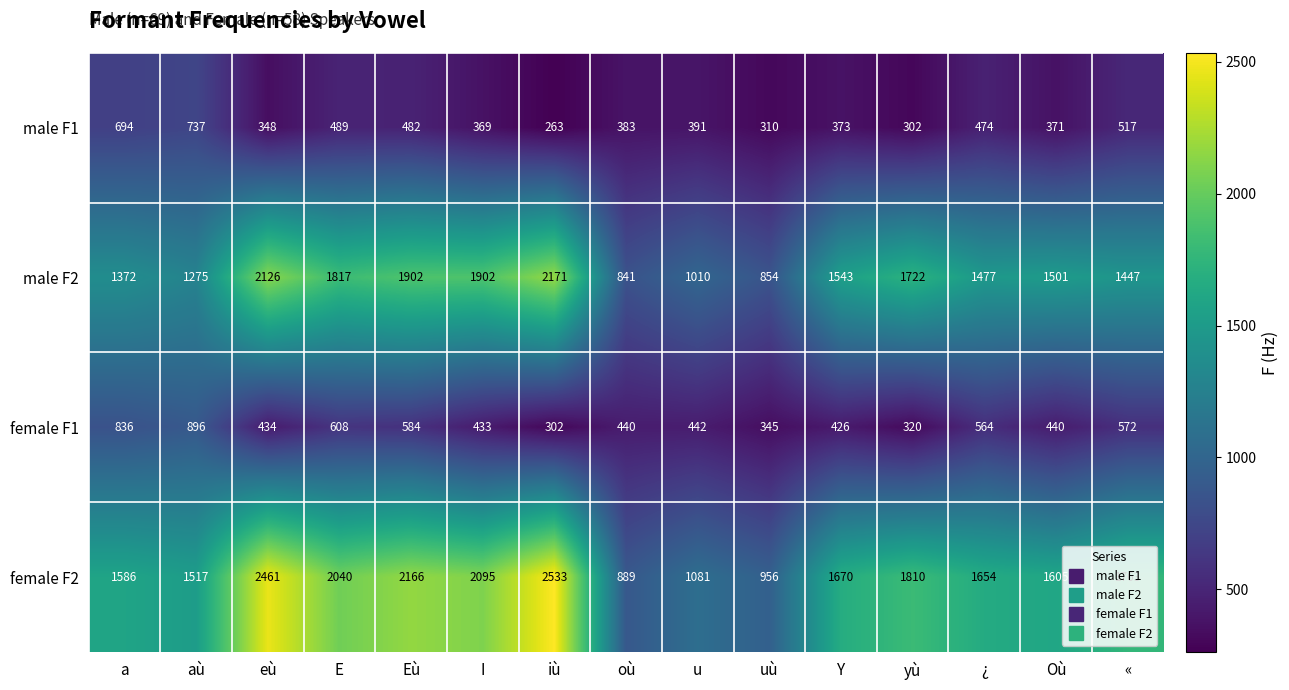

What is the difference between the female F2 values at iù and u?

1452